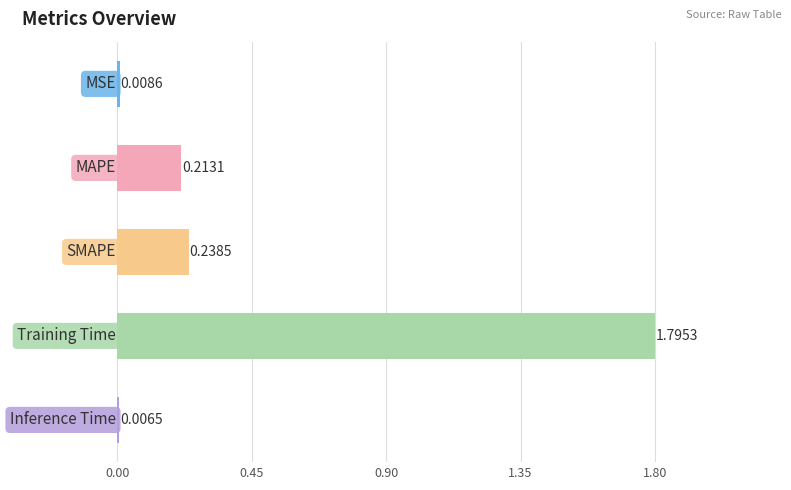

What is the sum of all values?

2.3